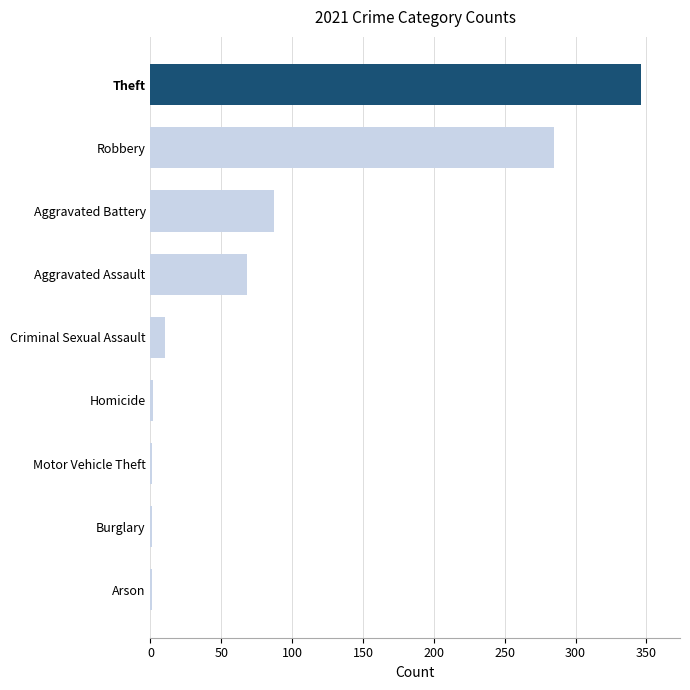

Which has a higher value, Arson or Aggravated Assault?

Aggravated Assault